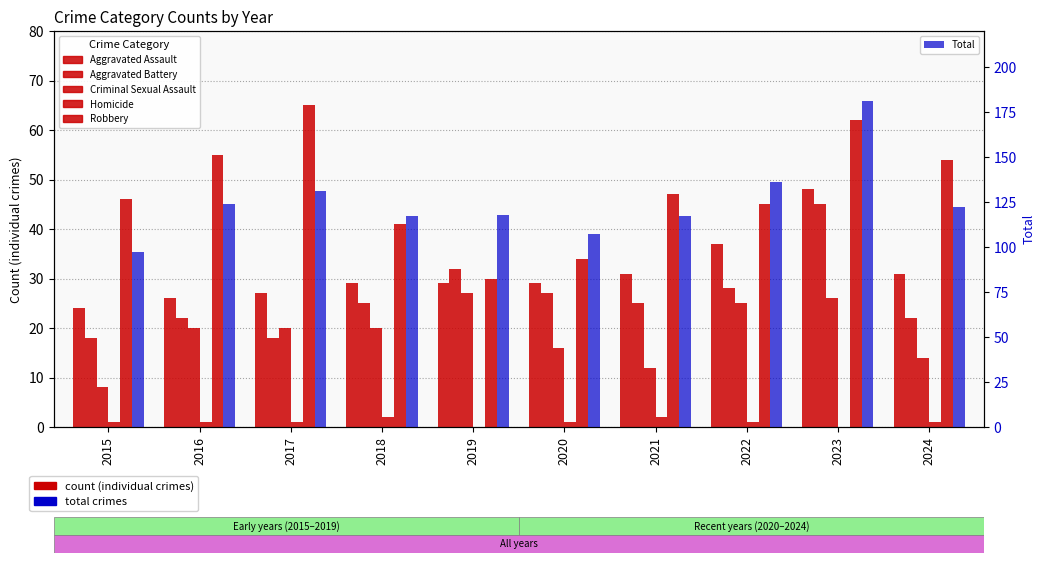

What are all the series names shown in the legend?

Aggravated Assault, Aggravated Battery, Criminal Sexual Assault, Homicide, Robbery, Total